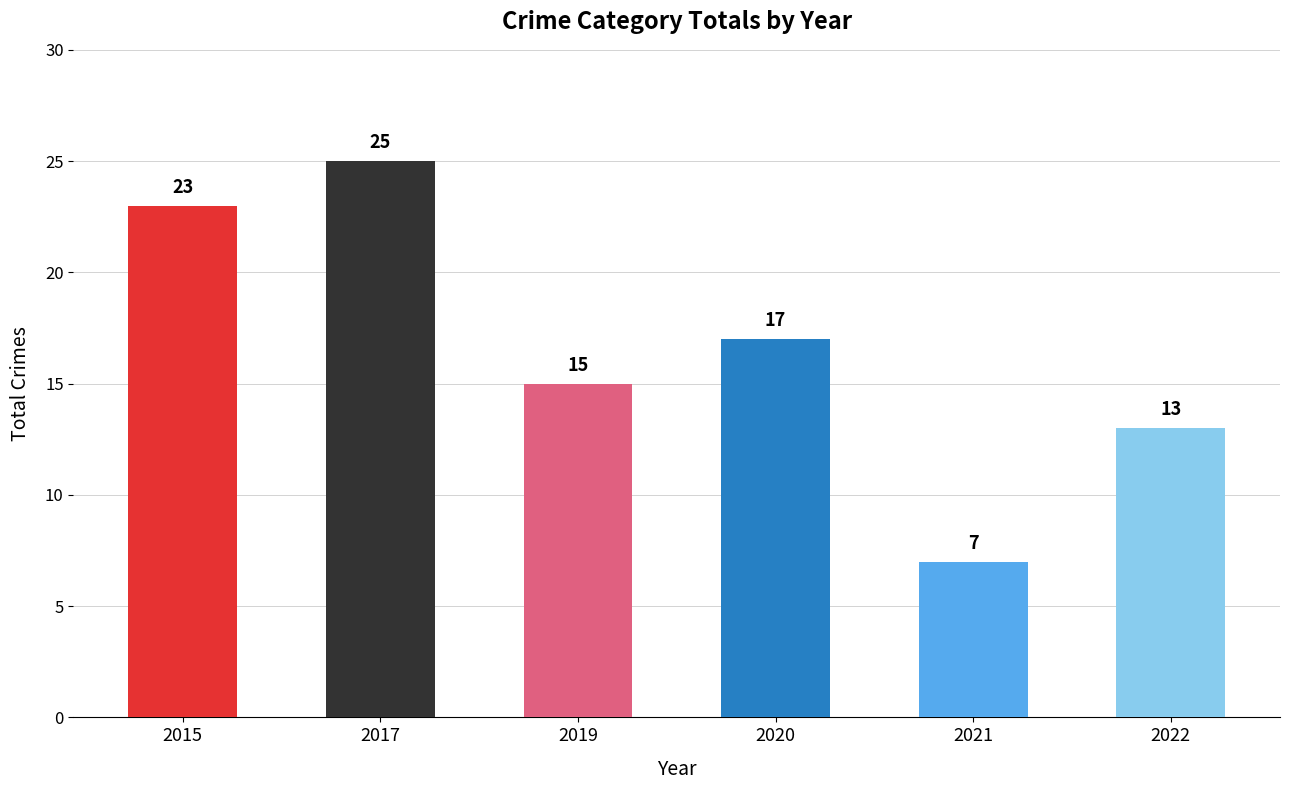

Count the number of categories in the chart.

6